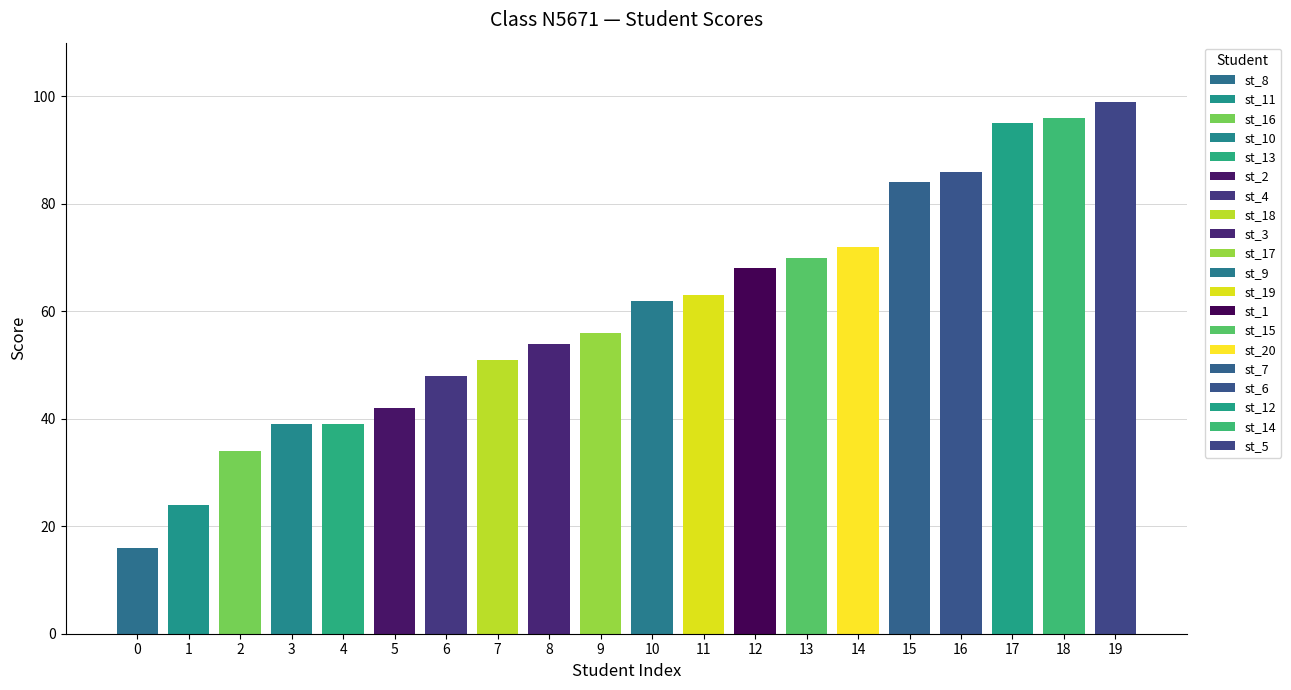

What is the difference between the second highest and second lowest values?

72